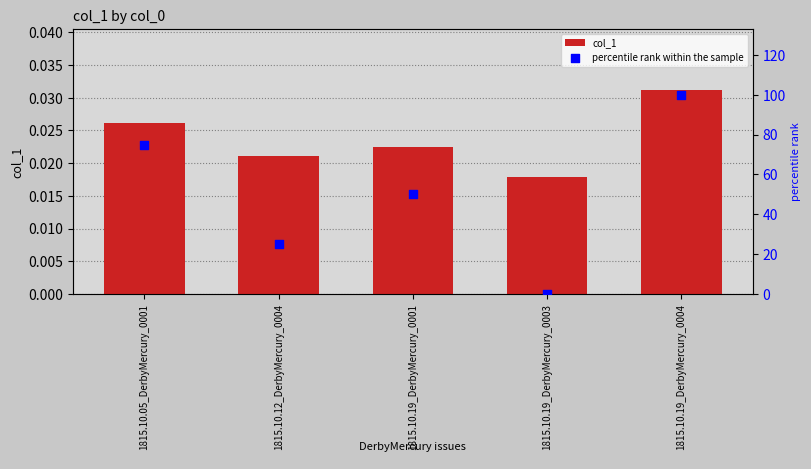

What are all the series names shown in the legend?

col_1, percentile rank within the sample